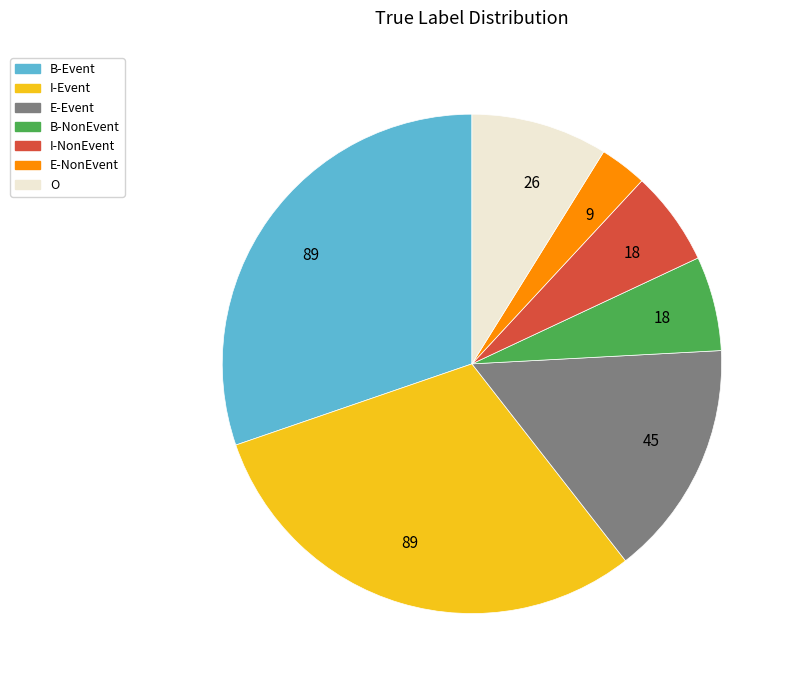

How many slices are in this pie chart?

7